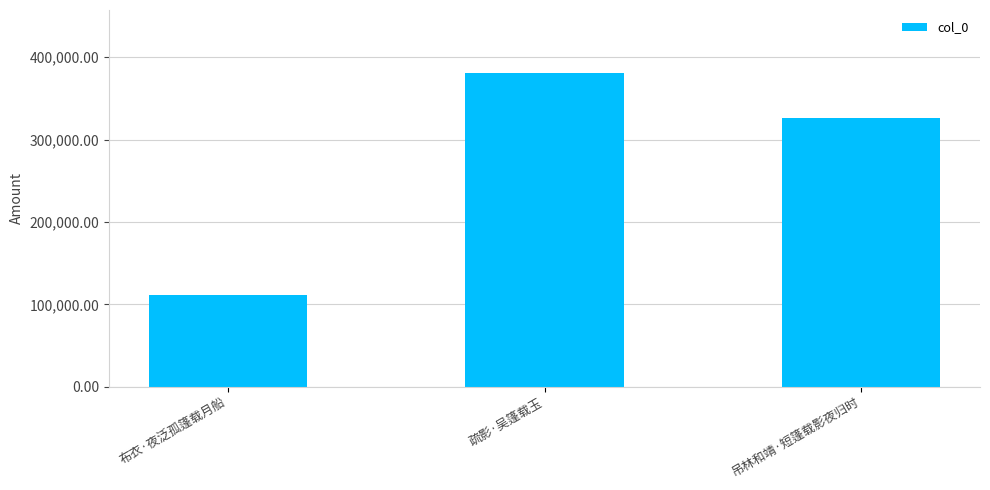

Reading left to right, transcribe all the data shown in this chart.

布衣·夜泛孤篷载月船=111904	疏影·吴篷载玉=381036	吊林和靖·短篷载影夜归时=326513